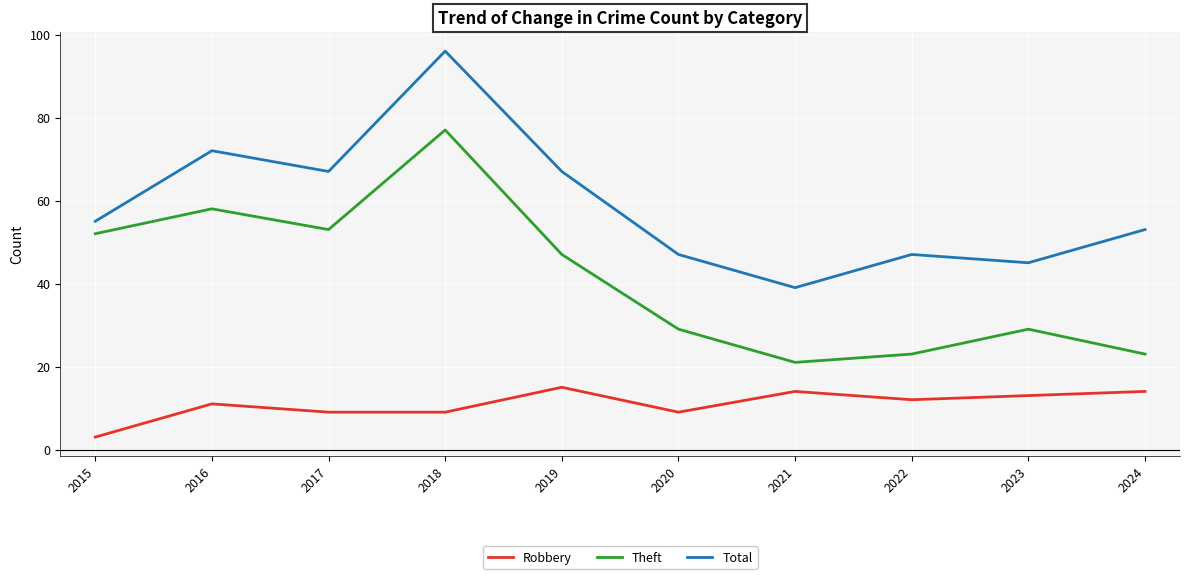

What is the difference between the maximum and minimum values in the Robbery series?

12